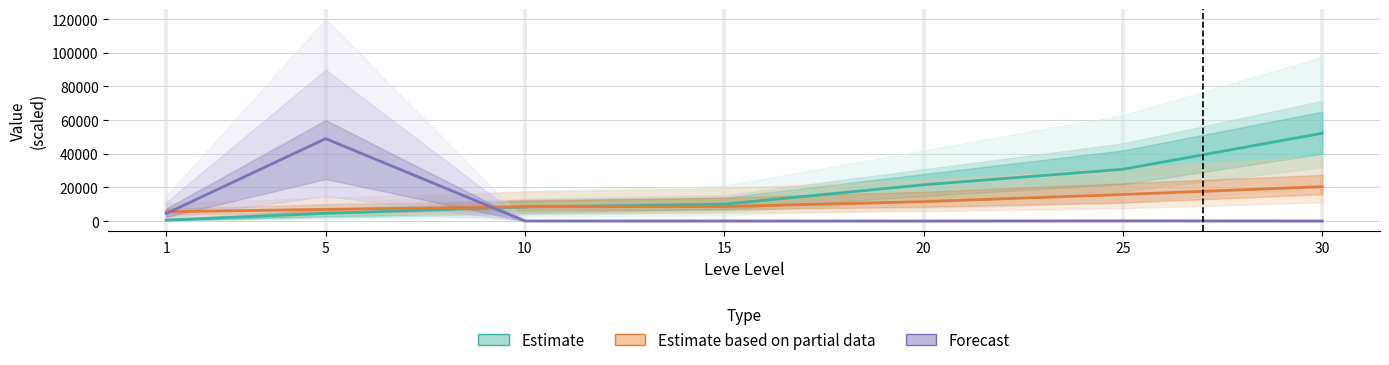

At how many categories does at least one series exceed 26786?

3